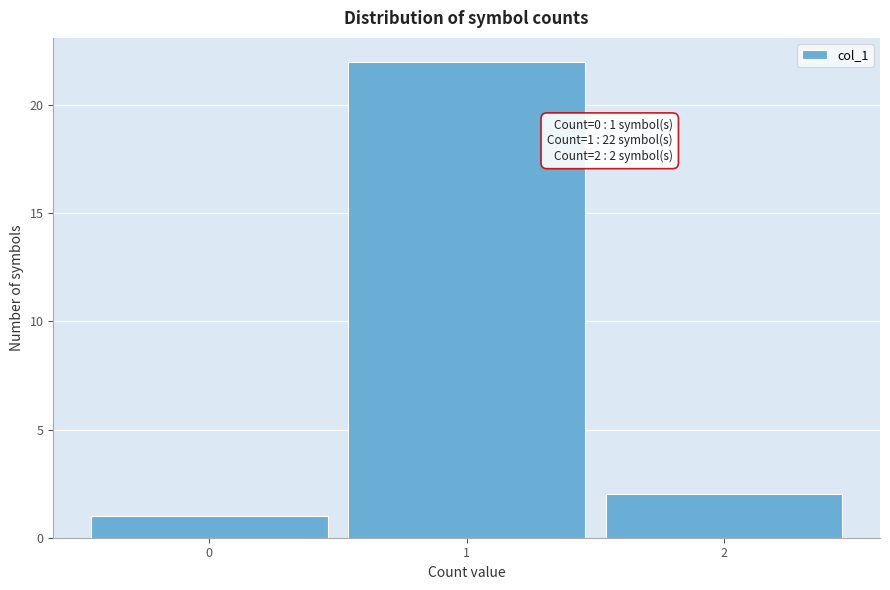

Over which range of the x-axis is the bar tallest?

0.5 to 1.5